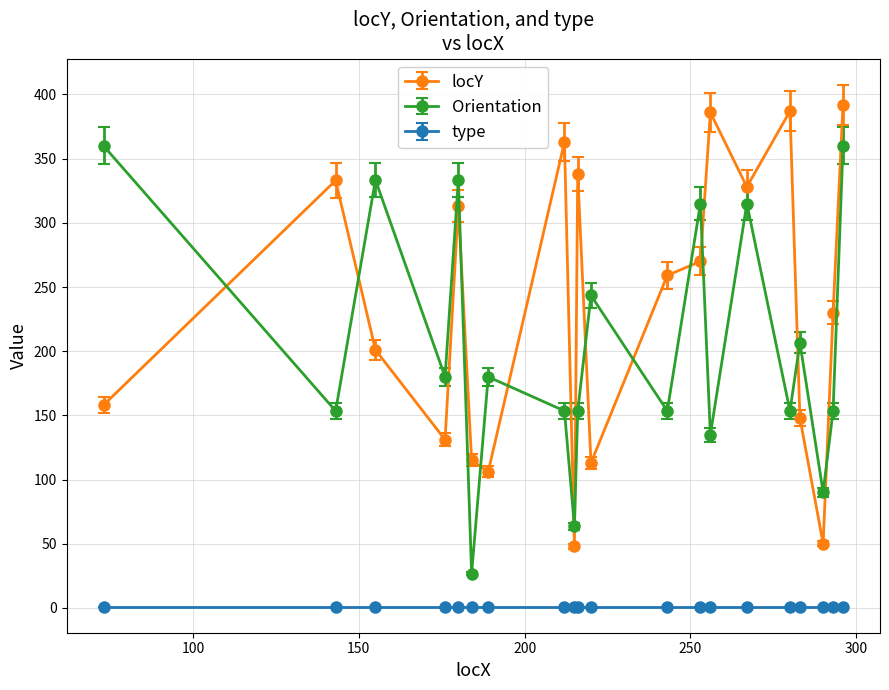

At how many categories does at least one series exceed 227?

14